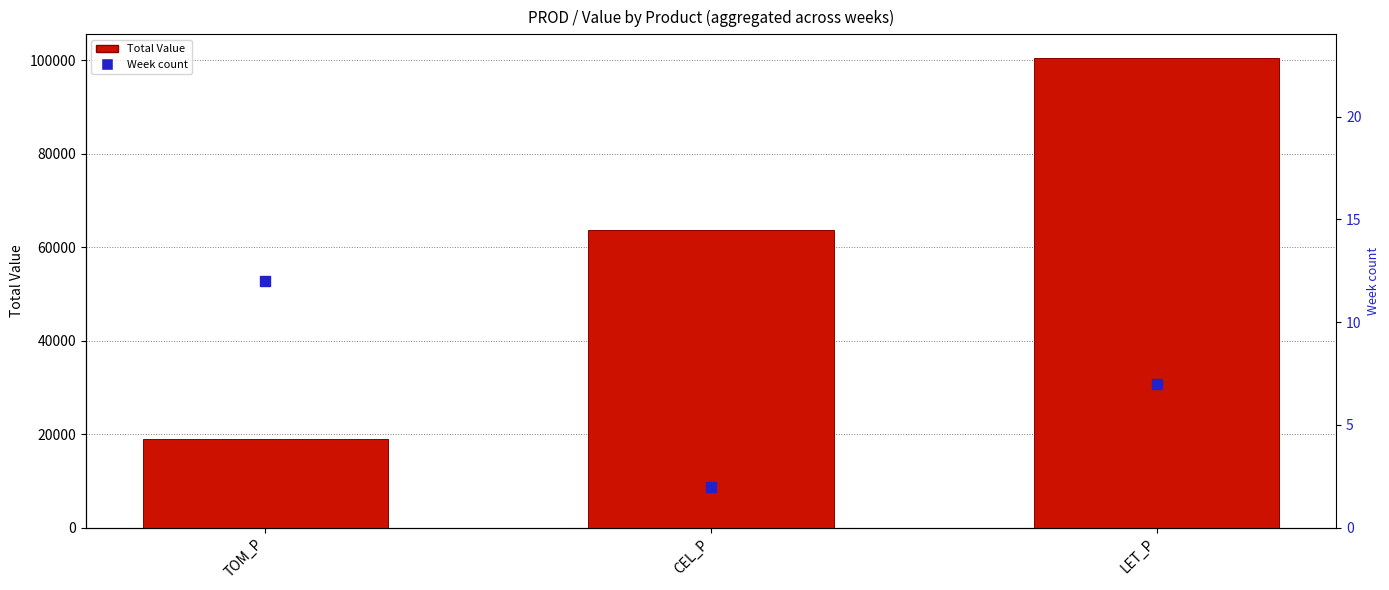

At how many categories does at least one series exceed 22956?

2